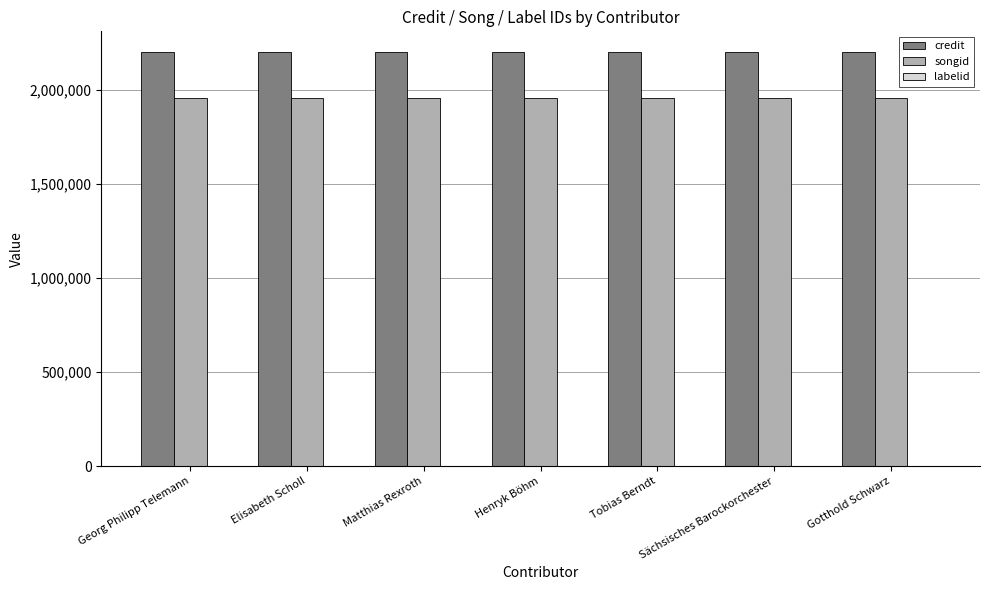

Is it true that credit equals 2200889 at Gotthold Schwarz?

True